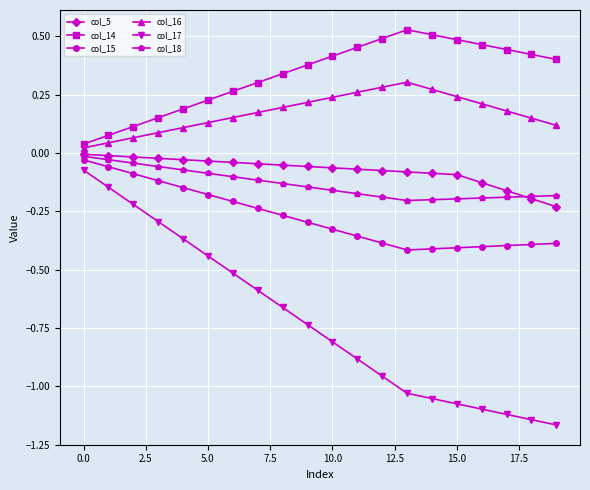

True or false: col_16 has more than 0 interior local peaks.

True